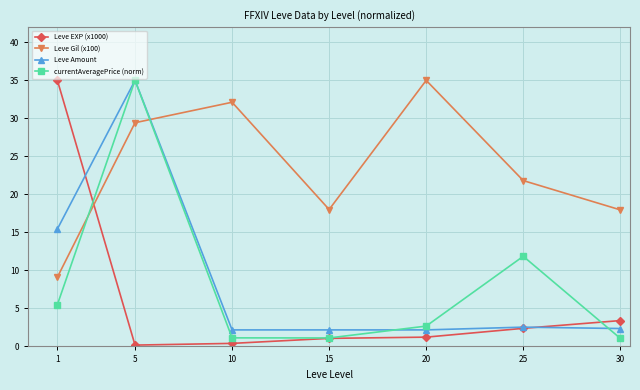

What is the value of the Leve Amount point at the 3rd from the left?

2.2